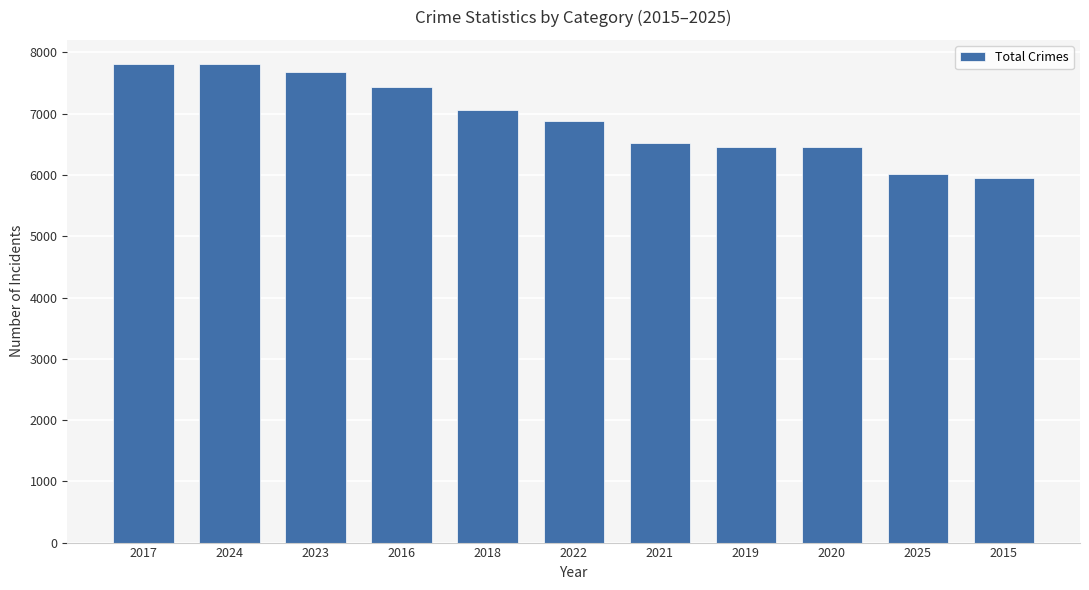

Between 2020 and 2025, which is larger?

2020